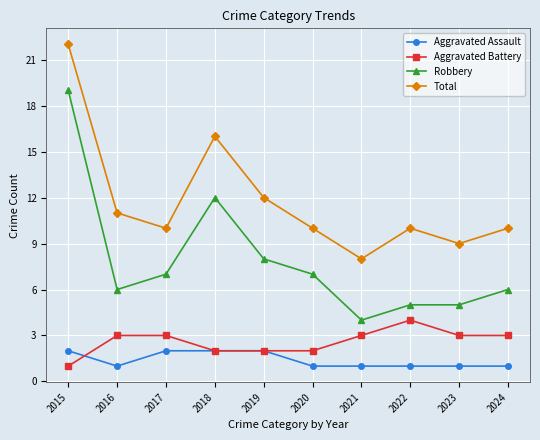

Which series has the widest spread of values?

Robbery